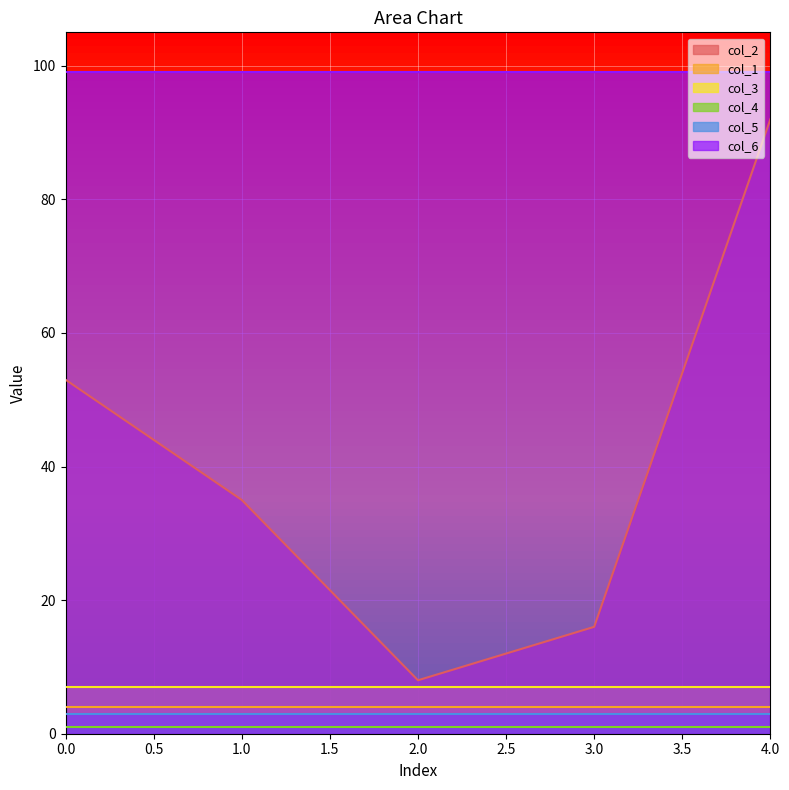

Which series has the largest total across all categories?

col_6